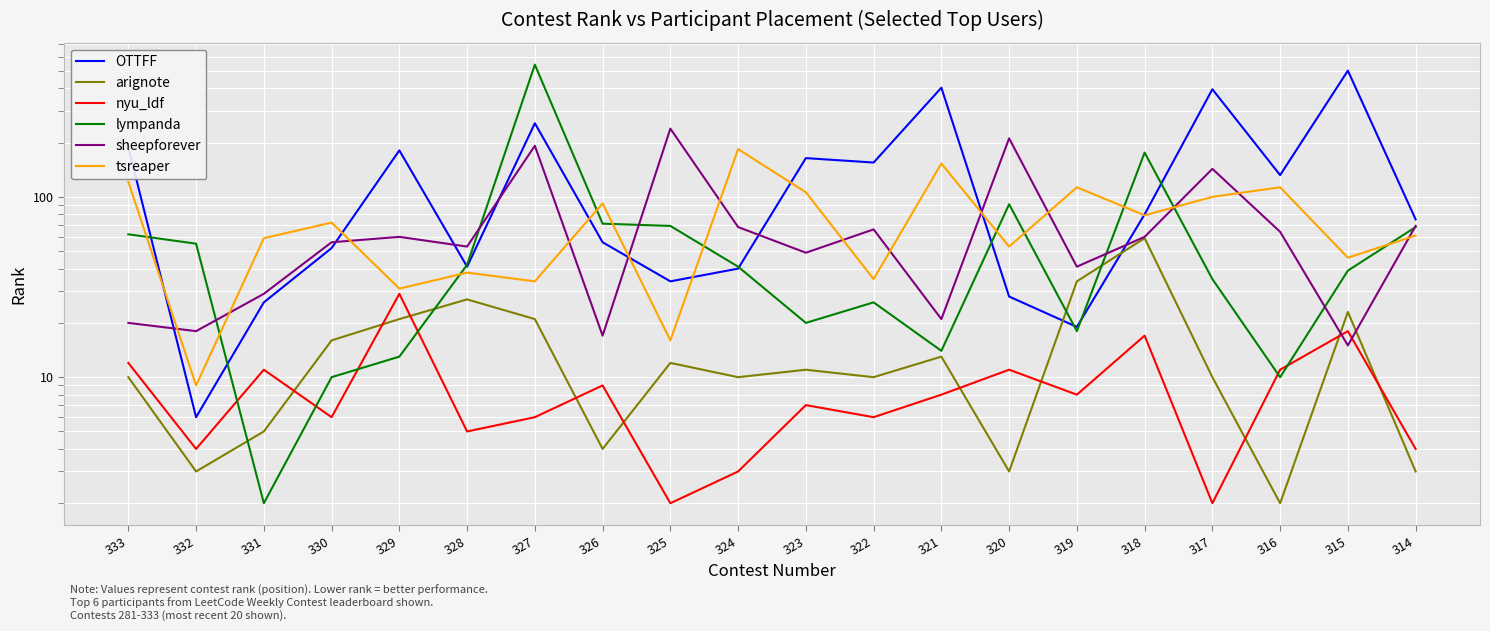

At how many categories does at least one series exceed 280?

4